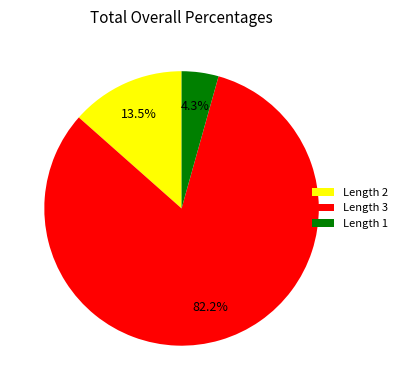

What is the largest slice in the pie chart?

Length 3